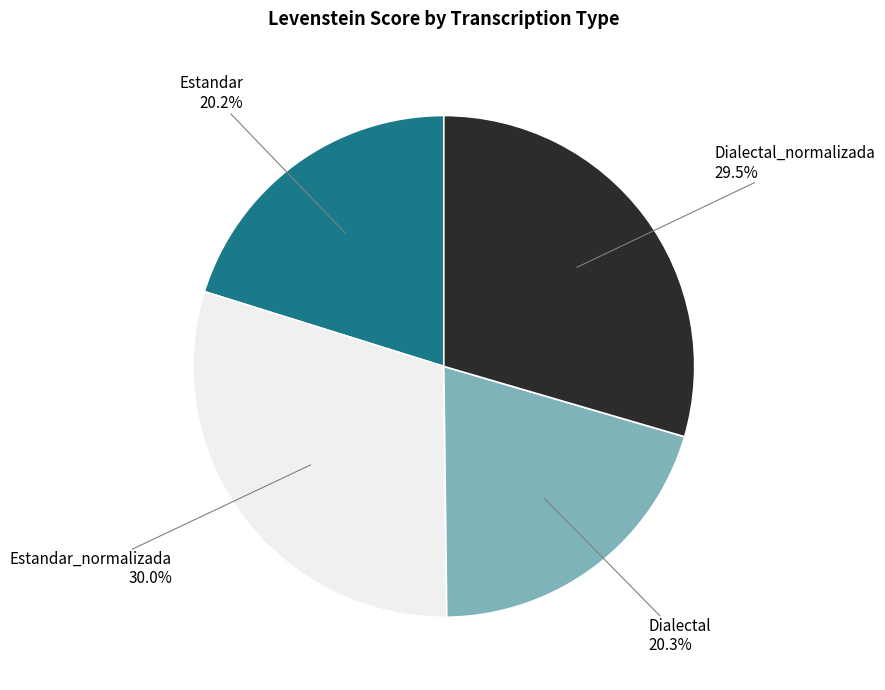

Count the number of slices in the pie.

4